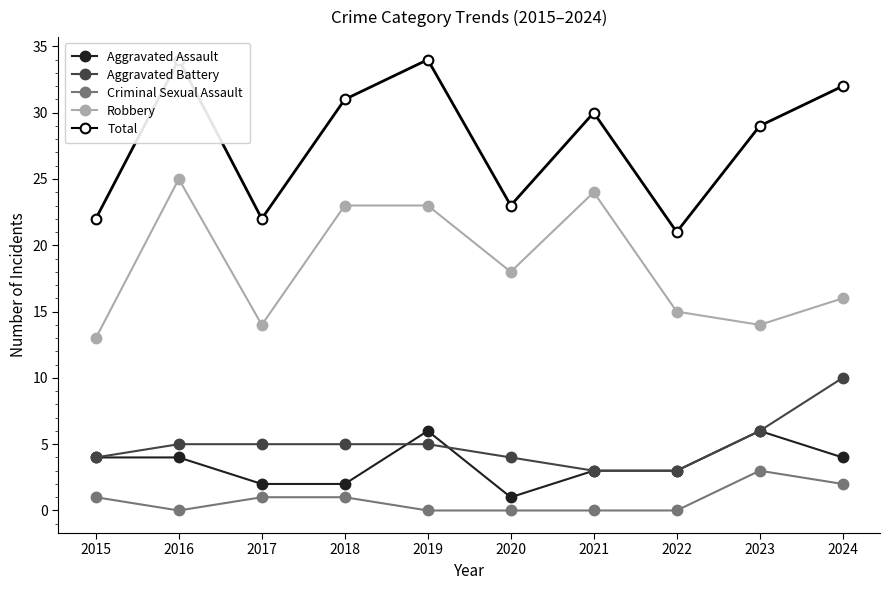

True or false: Criminal Sexual Assault and Aggravated Battery intersect in this chart.

False